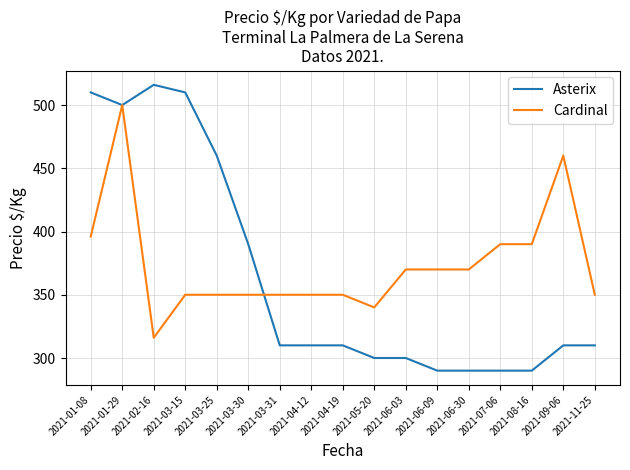

Is it true that Asterix equals 135 at 2021-09-06?

False